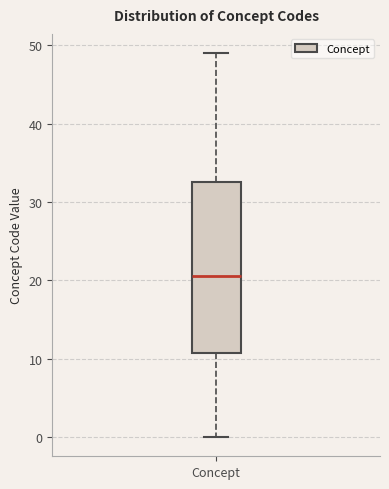

Read this box plot against the y-axis: the position of the median line, the range covered by the box, and the ends of both whiskers. The values are not printed on the chart, so give them approximately, as read against the axis.

median 21, box 11 to 33, whiskers 0 to 49